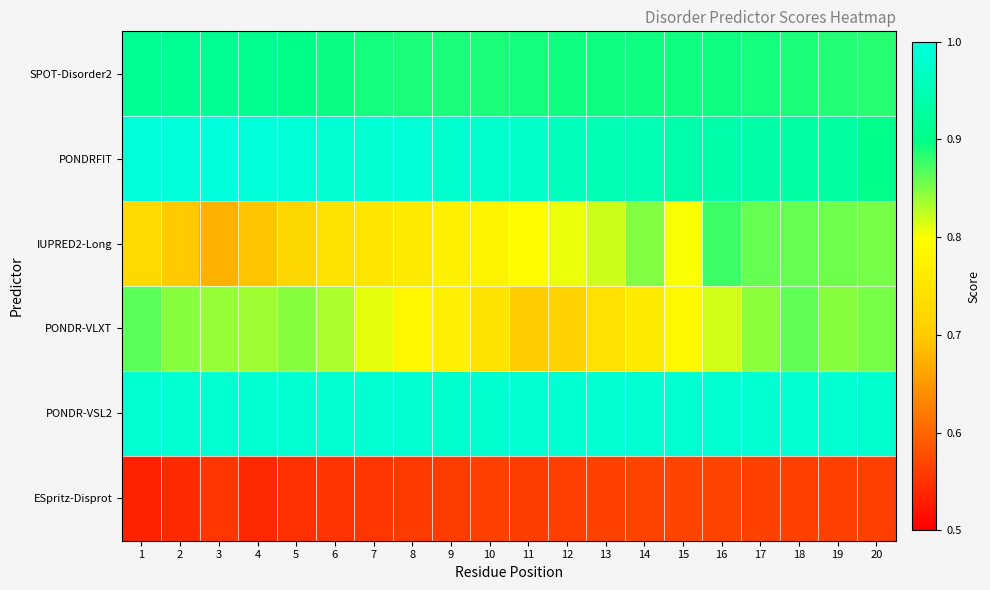

What is the total value across all series at 11?

4.9